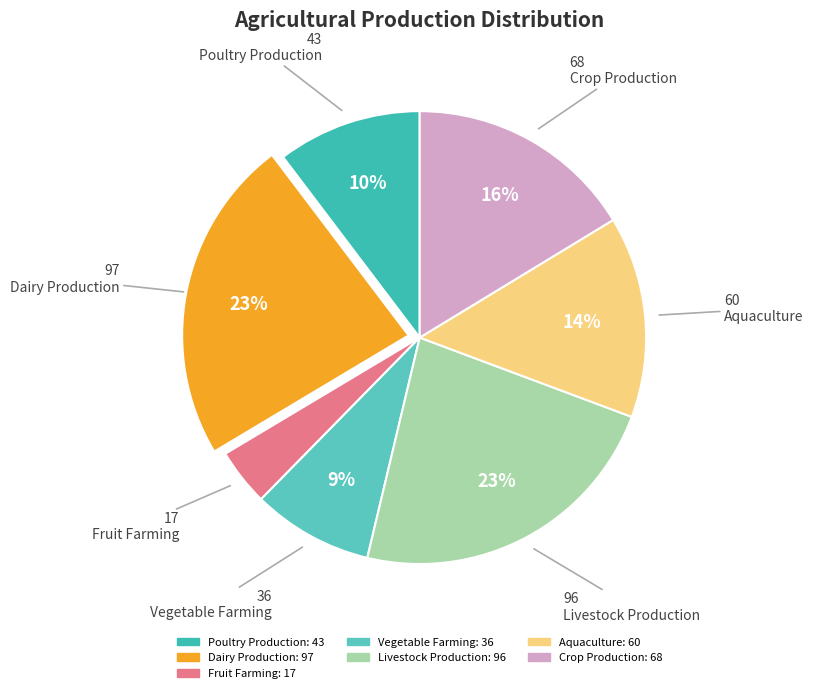

Is it true that Crop Production is 16% of the pie?

True